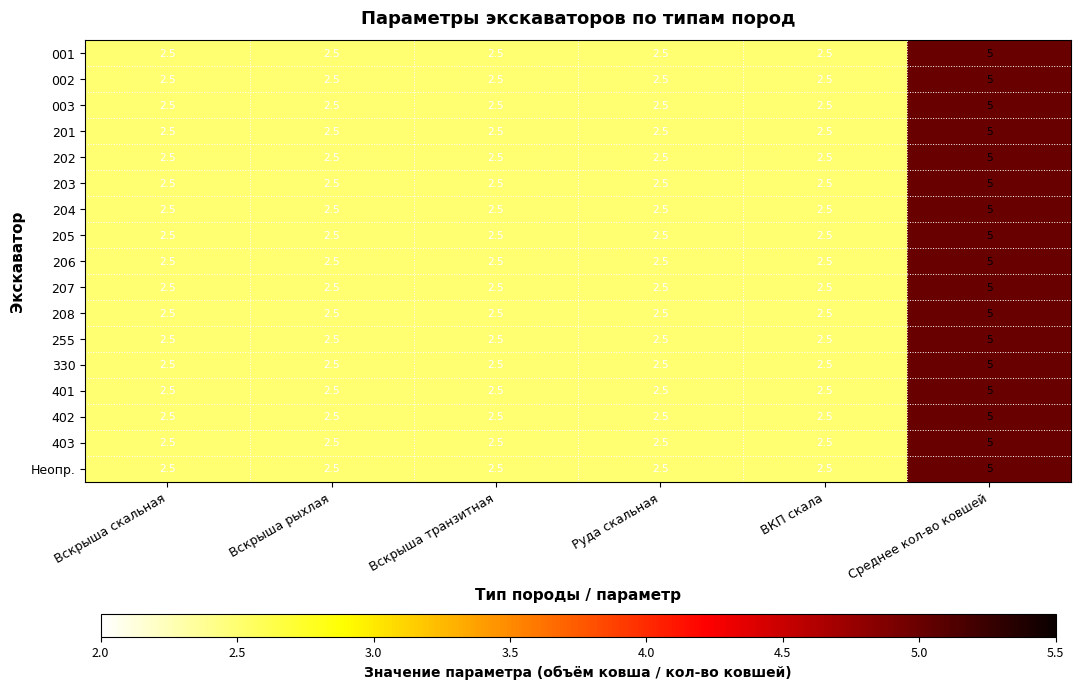

The value of 205 at Руда скальная is 2.5. True or false?

True